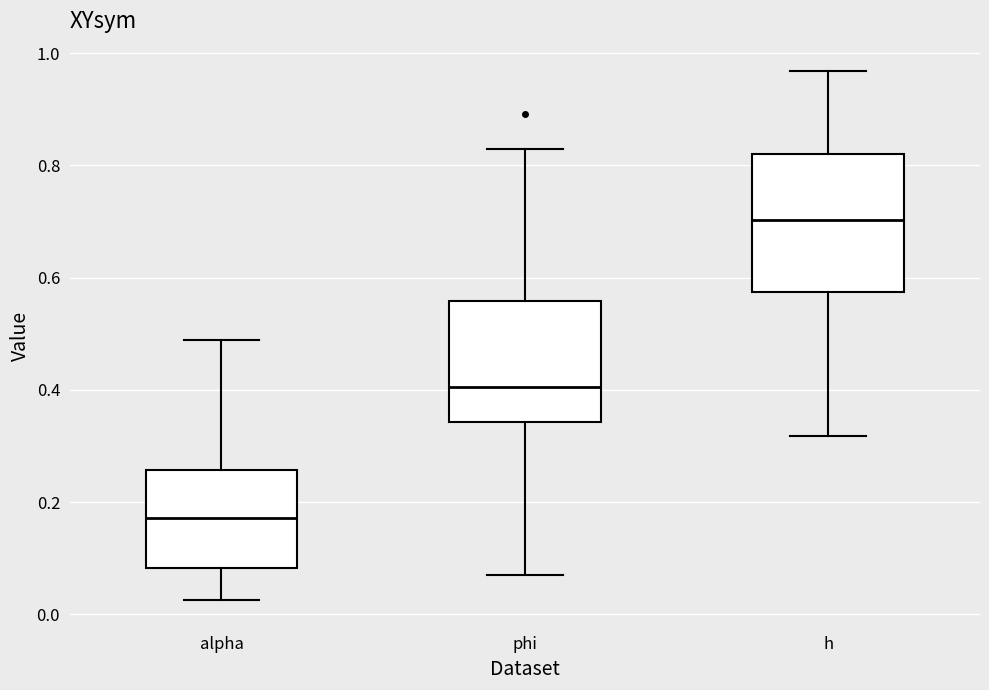

Reading left to right, transcribe this box plot: for each box, give where its median line is, the range the box spans, and where its two whiskers end, as read against the y-axis. The values are not printed on the chart, so give them approximately, as read against the axis.

alpha: median 0.18, box 0.08 to 0.26, whiskers 0.02 to 0.48
phi: median 0.40, box 0.34 to 0.56, whiskers 0.08 to 0.82
h: median 0.70, box 0.58 to 0.82, whiskers 0.32 to 0.96